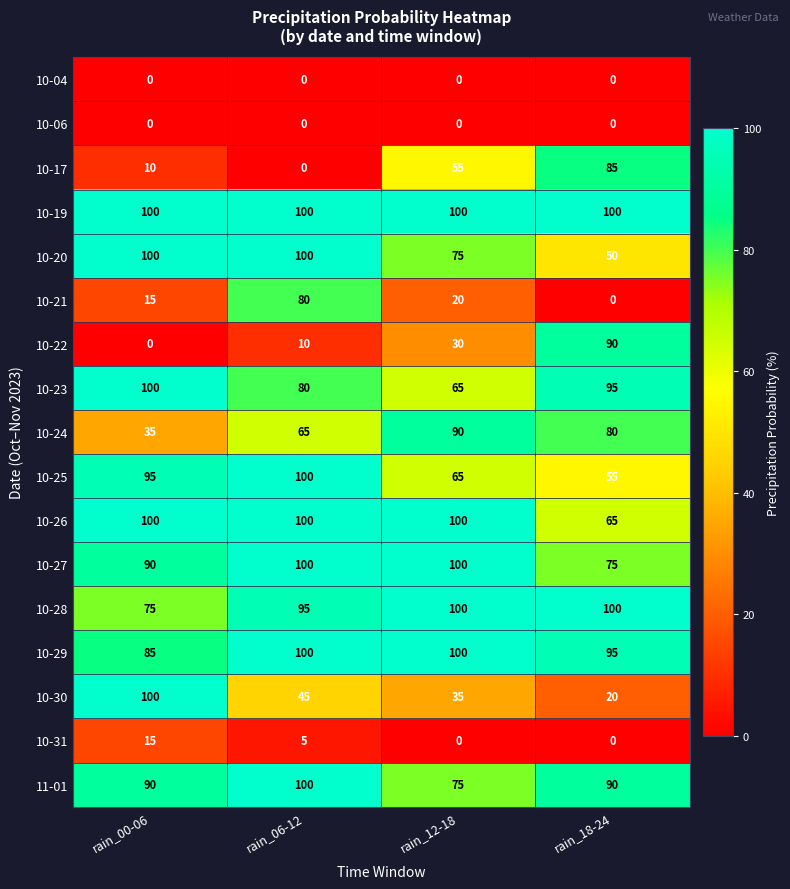

Where is 10-31 nearest to the value 7?

rain_06-12